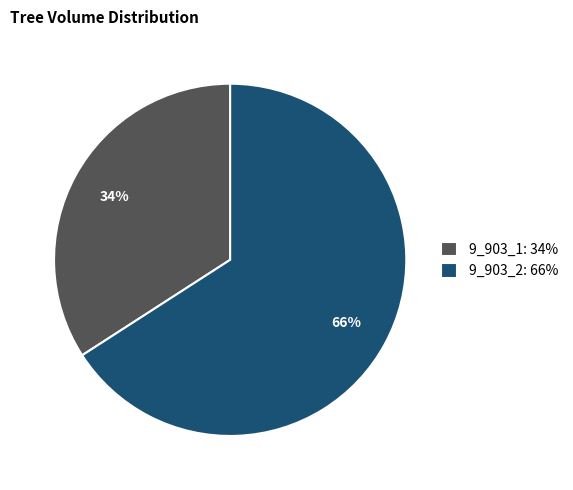

What is the ratio of the value at 9_903_1: 34% to the value at 9_903_2: 66%?

0.5